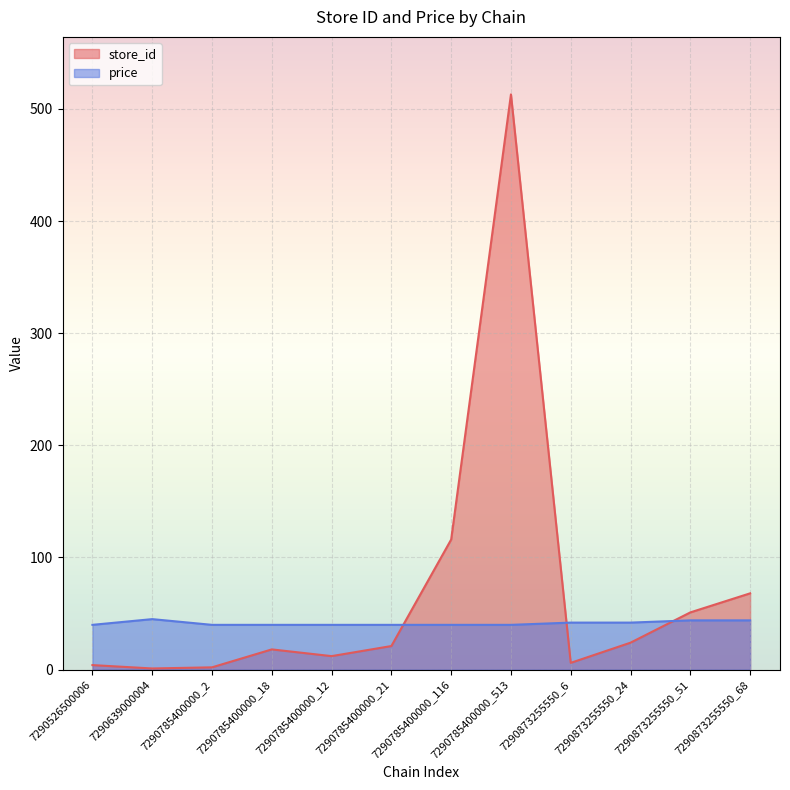

Which series has the widest spread of values?

store_id